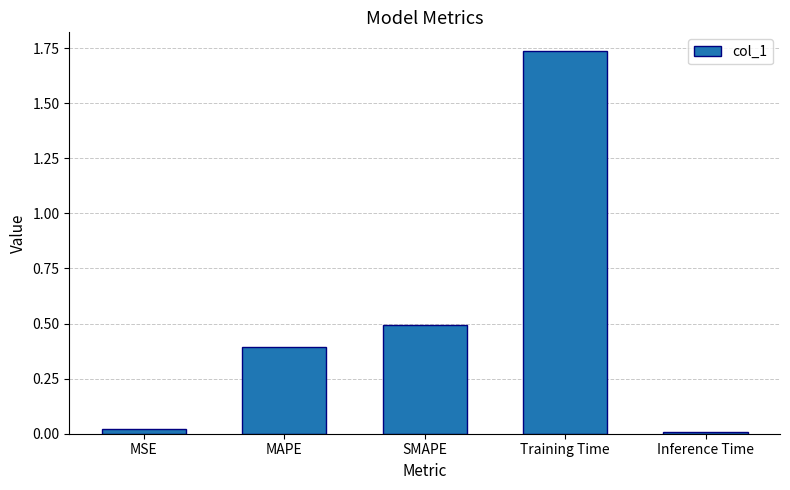

Which has a higher value, Training Time or SMAPE?

Training Time